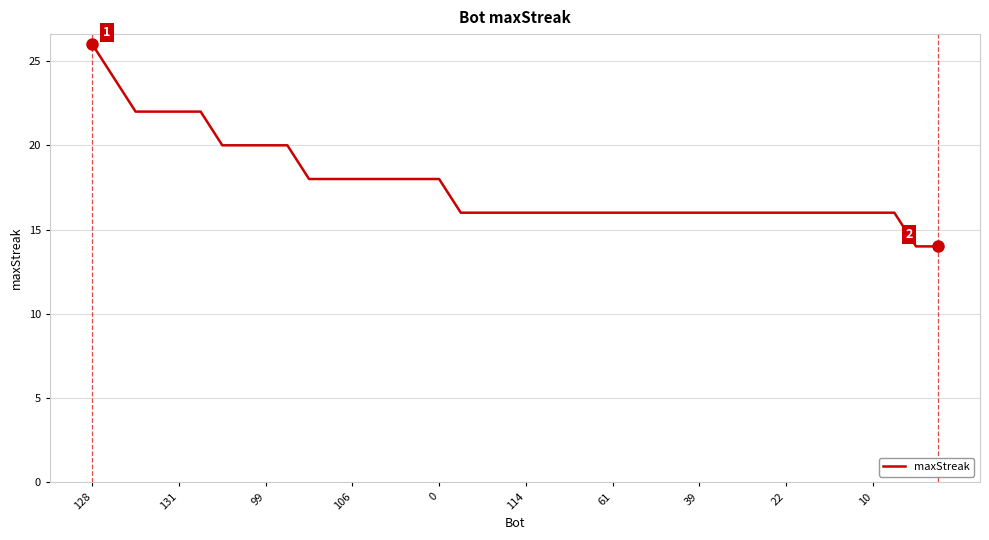

What is the minimum value shown in the chart?

14